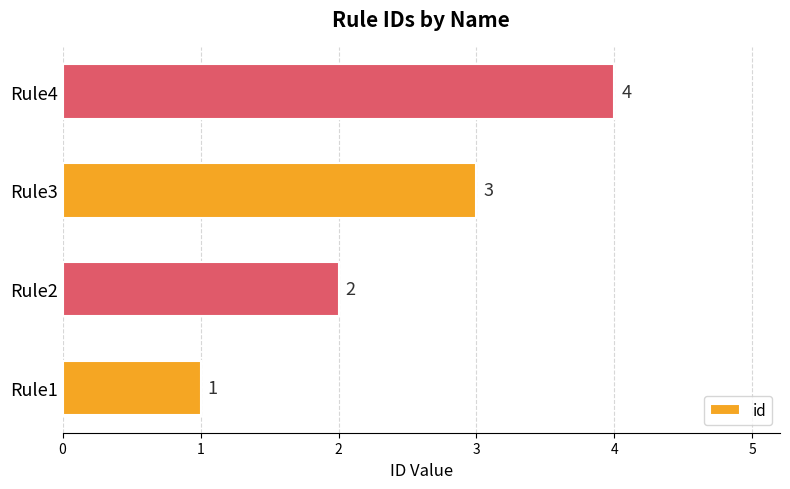

What is the difference between the maximum and minimum values?

3